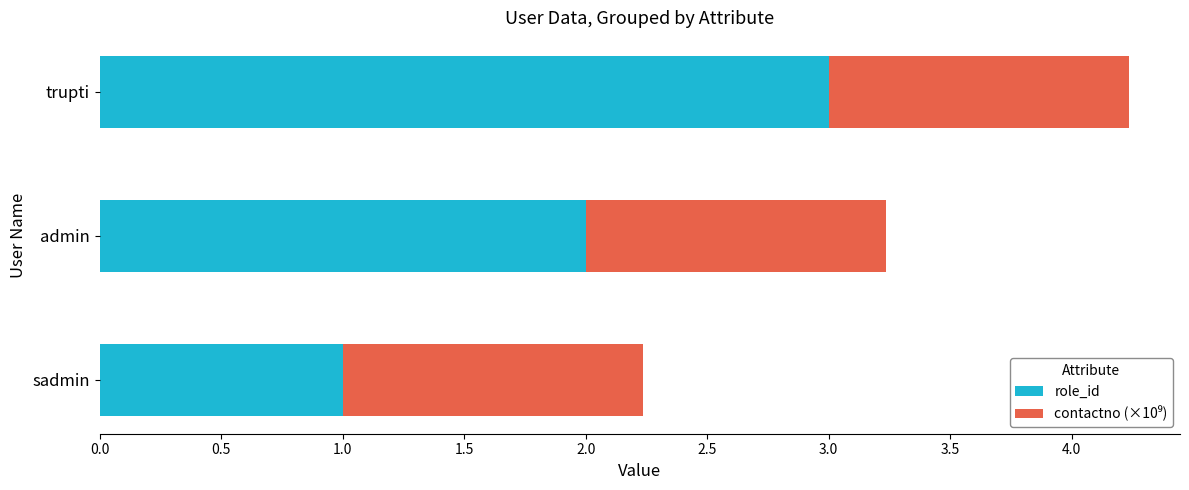

What is the total value across all series at sadmin?

2.2